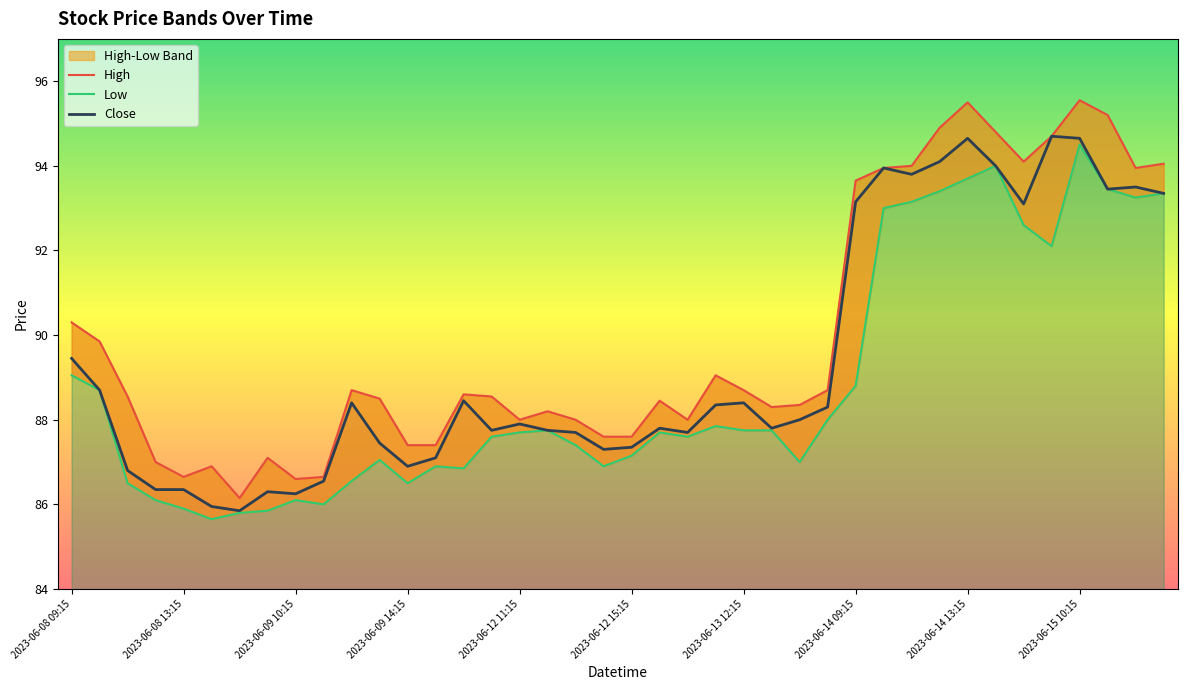

True or false: Close and Low cross at least once.

False